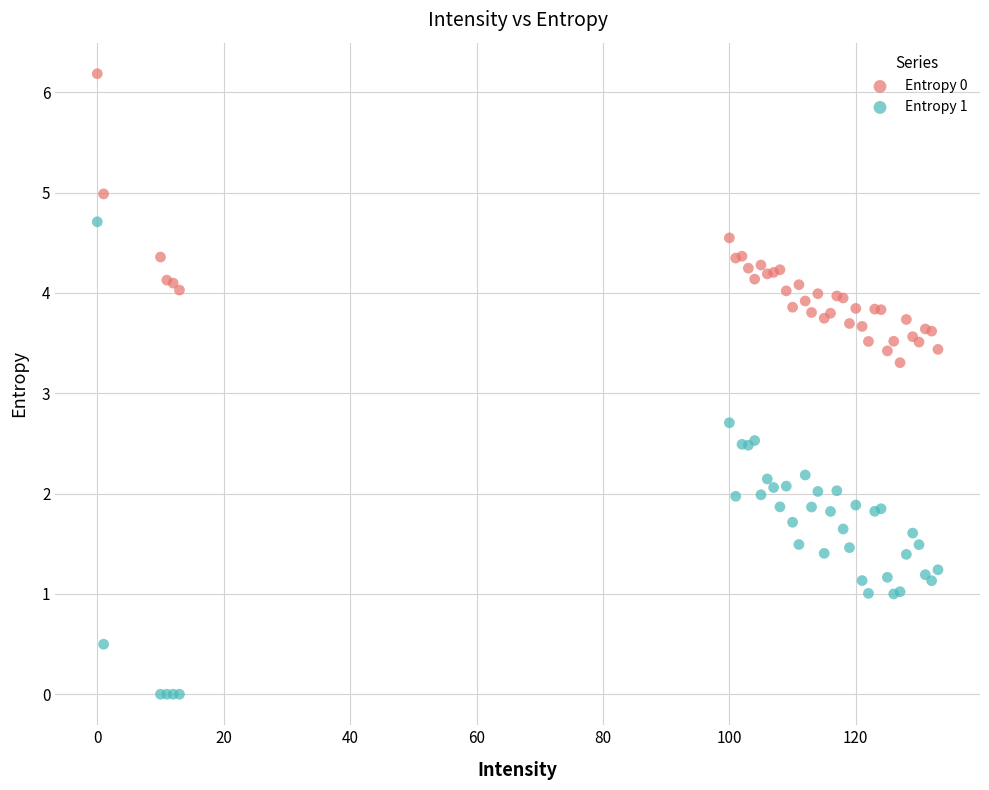

Which series reaches the minimum Y coordinate?

Entropy 1